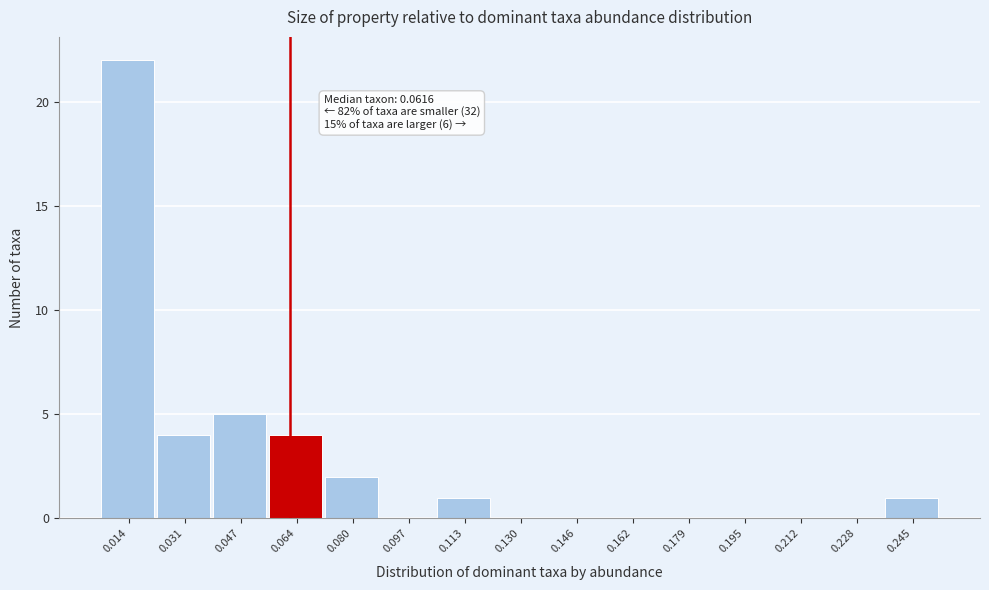

Over which range of the x-axis is the bar tallest?

0.006 to 0.022